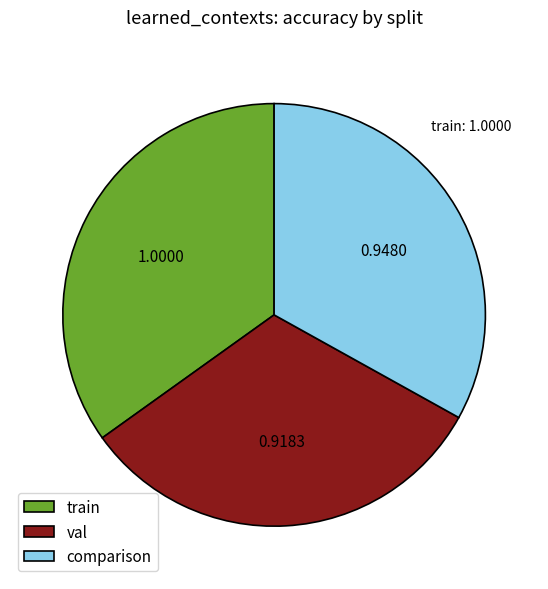

Which category has the smallest portion of the pie?

val